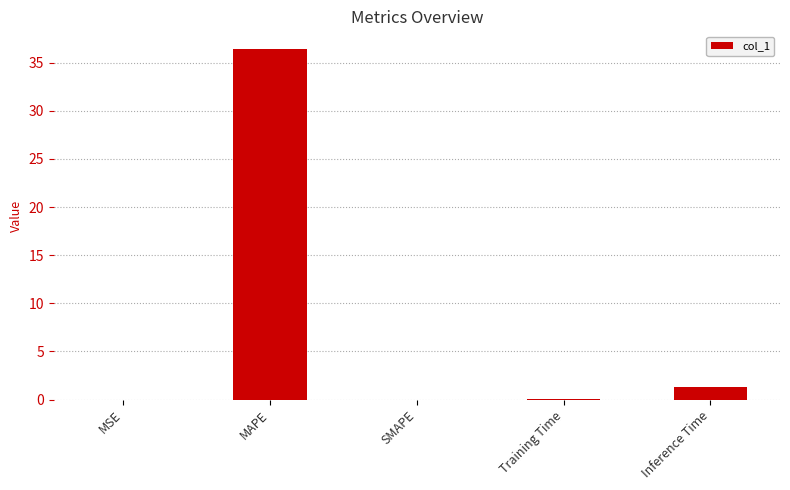

Which has a higher value, Inference Time or MAPE?

MAPE